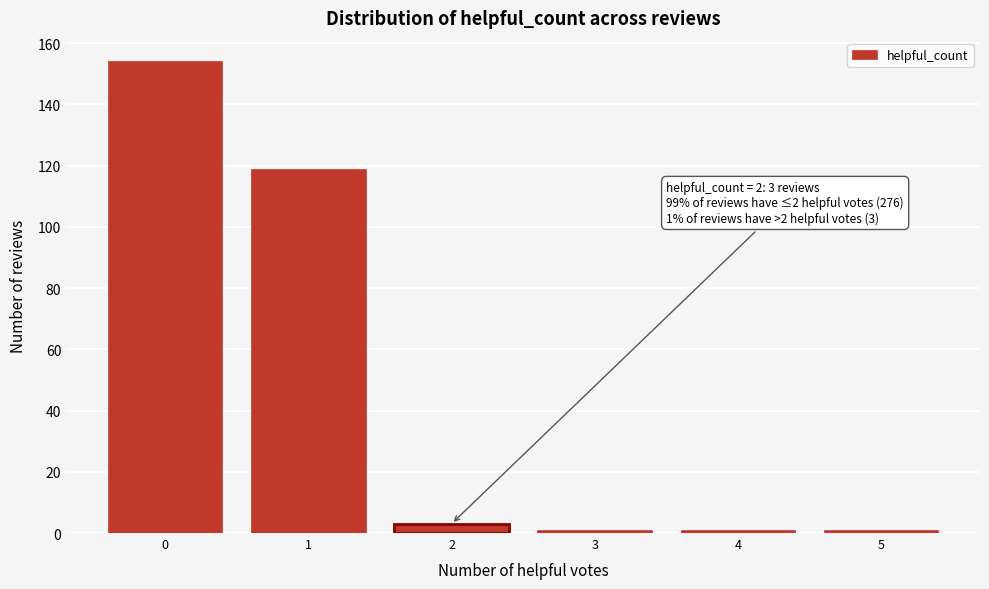

Reading right to left, list all the values displayed in this chart.

5=1	4=1	3=1	2=3	1=119	0=154